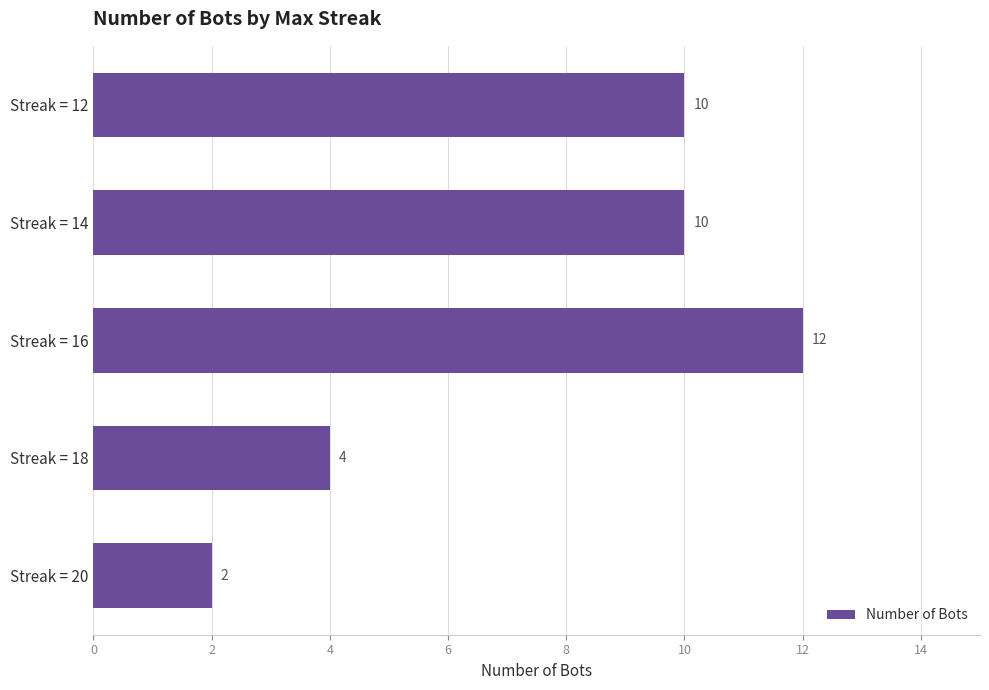

What is the minimum value shown in the chart?

2